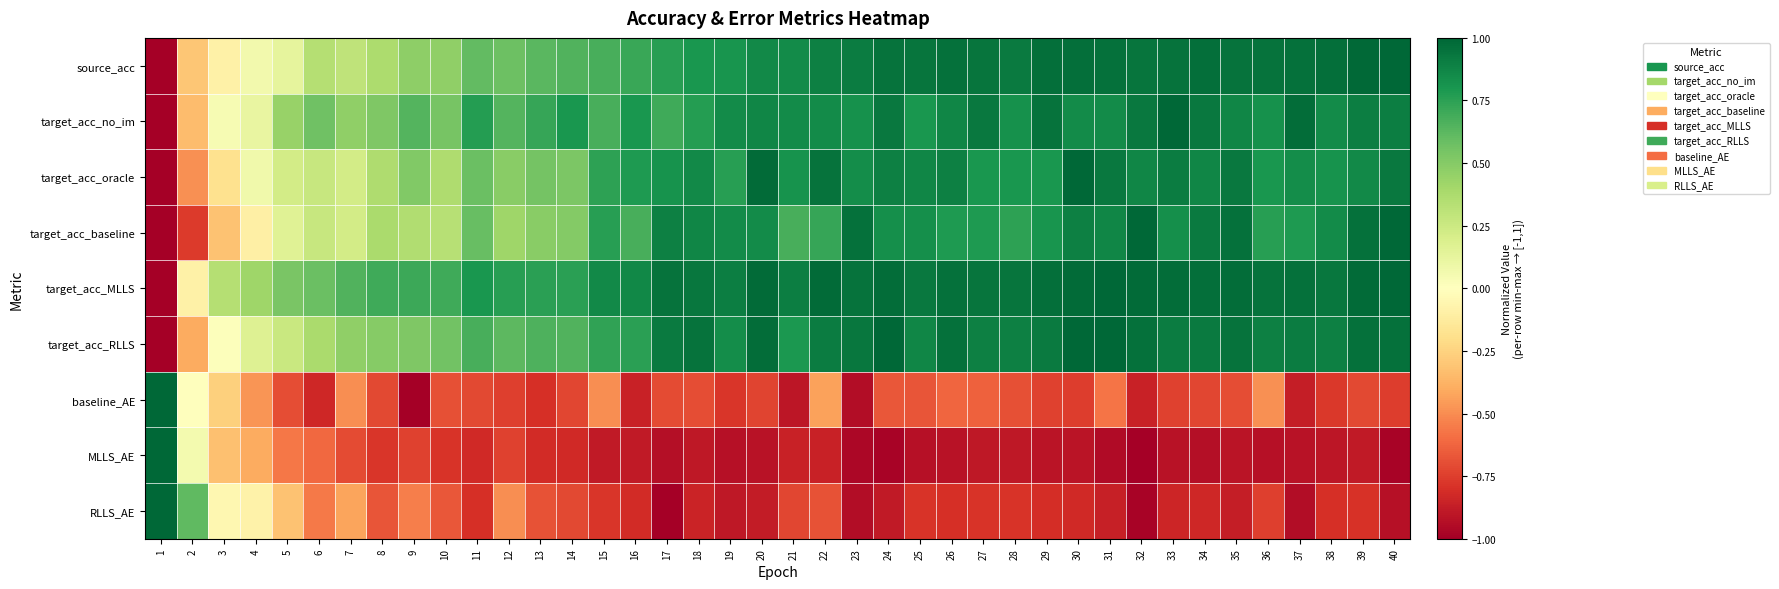

Reading left to right, extract all data points from this chart.

source_acc: 1=-1.0	2=-0.3	3=-0.1	4=0.1	5=0.1	6=0.3	7=0.3	8=0.4	9=0.5	10=0.5	11=0.6	12=0.6	13=0.6	14=0.7	15=0.7	16=0.7	17=0.8	18=0.8	19=0.8	20=0.9	21=0.9	22=0.9	23=0.9	24=0.9	25=0.9	26=1.0	27=0.9	28=0.9	29=1.0	30=1.0	31=1.0	32=0.9	33=0.9	34=1.0	35=0.9	36=0.9	37=1.0	38=1.0	39=1.0	40=1.0
target_acc_no_im: 1=-1.0	2=-0.3	3=0.0	4=0.1	5=0.4	6=0.6	7=0.5	8=0.5	9=0.6	10=0.5	11=0.8	12=0.6	13=0.7	14=0.8	15=0.7	16=0.8	17=0.7	18=0.8	19=0.8	20=0.9	21=0.8	22=0.8	23=0.8	24=0.9	25=0.8	26=0.9	27=0.9	28=0.8	29=1.0	30=0.8	31=0.8	32=0.9	33=1.0	34=0.9	35=0.9	36=0.8	37=1.0	38=0.8	39=0.9	40=0.9
target_acc_oracle: 1=-1.0	2=-0.5	3=-0.2	4=0.1	5=0.2	6=0.3	7=0.2	8=0.4	9=0.5	10=0.4	11=0.6	12=0.5	13=0.5	14=0.5	15=0.7	16=0.8	17=0.8	18=0.9	19=0.8	20=1.0	21=0.8	22=0.9	23=0.8	24=0.9	25=0.9	26=0.9	27=0.8	28=0.8	29=0.8	30=1.0	31=0.9	32=0.9	33=0.9	34=0.9	35=0.9	36=0.8	37=0.8	38=0.8	39=0.9	40=0.9
target_acc_baseline: 1=-1.0	2=-0.8	3=-0.3	4=-0.1	5=0.2	6=0.3	7=0.2	8=0.4	9=0.4	10=0.3	11=0.6	12=0.4	13=0.5	14=0.5	15=0.8	16=0.7	17=0.9	18=0.9	19=0.8	20=0.8	21=0.7	22=0.7	23=1.0	24=0.8	25=0.8	26=0.8	27=0.8	28=0.7	29=0.8	30=0.9	31=0.9	32=1.0	33=0.8	34=0.9	35=1.0	36=0.8	37=0.8	38=0.8	39=1.0	40=1.0
target_acc_MLLS: 1=-1.0	2=-0.1	3=0.3	4=0.4	5=0.5	6=0.6	7=0.7	8=0.7	9=0.7	10=0.7	11=0.8	12=0.8	13=0.8	14=0.8	15=0.9	16=0.9	17=1.0	18=0.9	19=0.9	20=1.0	21=0.9	22=1.0	23=1.0	24=1.0	25=0.9	26=1.0	27=0.9	28=0.9	29=1.0	30=1.0	31=1.0	32=1.0	33=1.0	34=1.0	35=1.0	36=1.0	37=1.0	38=0.9	39=1.0	40=1.0
target_acc_RLLS: 1=-1.0	2=-0.4	3=0.0	4=0.2	5=0.3	6=0.4	7=0.5	8=0.5	9=0.5	10=0.6	11=0.7	12=0.6	13=0.7	14=0.6	15=0.7	16=0.8	17=0.9	18=0.9	19=0.8	20=1.0	21=0.8	22=0.9	23=0.9	24=1.0	25=0.9	26=1.0	27=0.9	28=0.9	29=0.9	30=1.0	31=1.0	32=1.0	33=0.9	34=0.9	35=0.9	36=0.9	37=0.9	38=0.9	39=1.0	40=1.0
baseline_AE: 1=1.0	2=-0.0	3=-0.3	4=-0.5	5=-0.7	6=-0.8	7=-0.5	8=-0.7	9=-1.0	10=-0.7	11=-0.7	12=-0.7	13=-0.8	14=-0.7	15=-0.5	16=-0.9	17=-0.7	18=-0.7	19=-0.8	20=-0.7	21=-0.9	22=-0.4	23=-0.9	24=-0.7	25=-0.7	26=-0.6	27=-0.6	28=-0.7	29=-0.7	30=-0.8	31=-0.6	32=-0.9	33=-0.7	34=-0.7	35=-0.7	36=-0.5	37=-0.9	38=-0.8	39=-0.7	40=-0.8
MLLS_AE: 1=1.0	2=0.1	3=-0.3	4=-0.4	5=-0.6	6=-0.6	7=-0.7	8=-0.8	9=-0.7	10=-0.8	11=-0.8	12=-0.7	13=-0.8	14=-0.8	15=-0.9	16=-0.9	17=-0.9	18=-0.9	19=-0.9	20=-0.9	21=-0.9	22=-0.9	23=-1.0	24=-1.0	25=-0.9	26=-0.9	27=-0.9	28=-0.9	29=-0.9	30=-0.9	31=-0.9	32=-1.0	33=-0.9	34=-0.9	35=-0.9	36=-0.9	37=-0.9	38=-0.9	39=-0.9	40=-1.0
RLLS_AE: 1=1.0	2=0.6	3=-0.1	4=-0.1	5=-0.3	6=-0.6	7=-0.4	8=-0.7	9=-0.5	10=-0.7	11=-0.8	12=-0.5	13=-0.7	14=-0.7	15=-0.8	16=-0.8	17=-1.0	18=-0.8	19=-0.9	20=-0.9	21=-0.7	22=-0.7	23=-0.9	24=-0.9	25=-0.8	26=-0.8	27=-0.8	28=-0.8	29=-0.8	30=-0.8	31=-0.9	32=-1.0	33=-0.8	34=-0.8	35=-0.9	36=-0.7	37=-0.9	38=-0.8	39=-0.8	40=-0.9